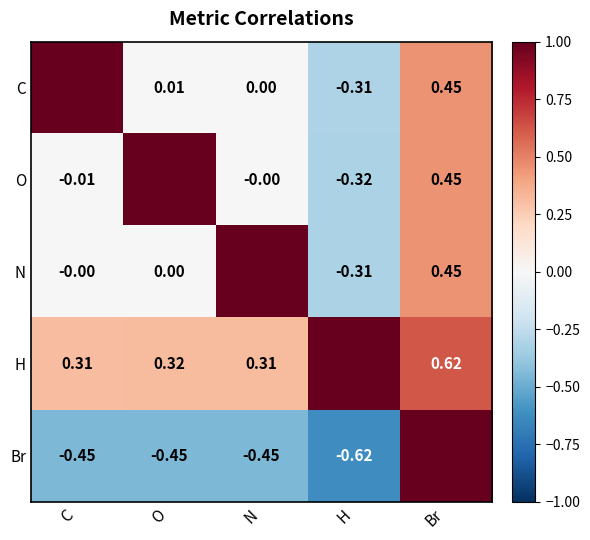

Is the value of O at N greater than the value of H at O?

No